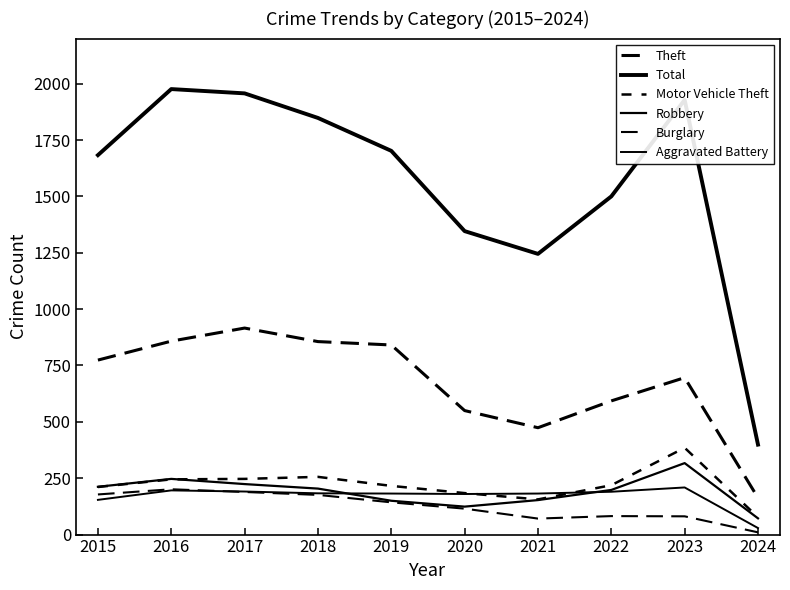

Reading left to right, transcribe all the data shown in this chart.

Theft: 2015=774	2016=858	2017=916	2018=856	2019=841	2020=550	2021=474	2022=593	2023=696	2024=163
Total: 2015=1683	2016=1976	2017=1957	2018=1848	2019=1702	2020=1346	2021=1245	2022=1500	2023=1928	2024=399
Motor Vehicle Theft: 2015=211	2016=245	2017=247	2018=256	2019=216	2020=184	2021=156	2022=219	2023=385	2024=77
Robbery: 2015=212	2016=247	2017=224	2018=204	2019=150	2020=124	2021=153	2022=198	2023=317	2024=72
Burglary: 2015=178	2016=201	2017=189	2018=176	2019=143	2020=115	2021=71	2022=82	2023=81	2024=10
Aggravated Battery: 2015=154	2016=196	2017=191	2018=183	2019=182	2020=180	2021=182	2022=190	2023=209	2024=29